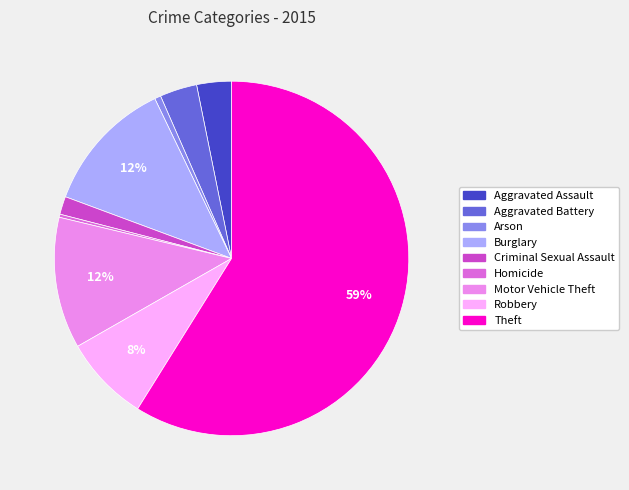

Which category has the biggest portion of the pie?

Theft